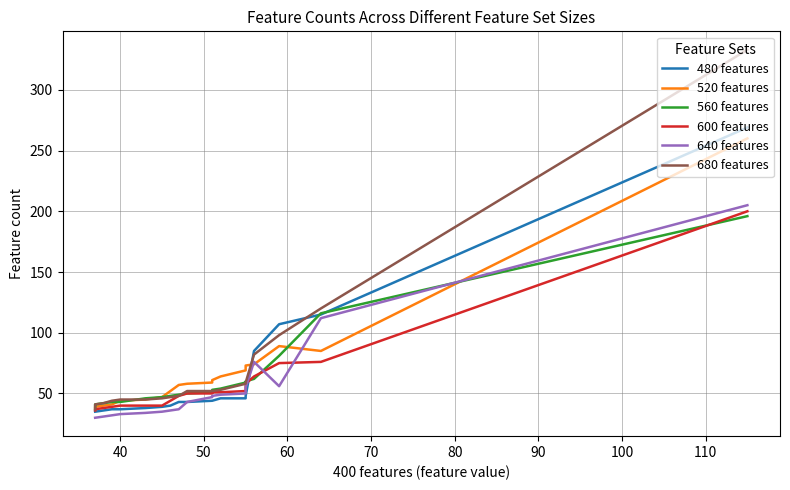

True or false: 520 features and 480 features intersect in this chart.

True